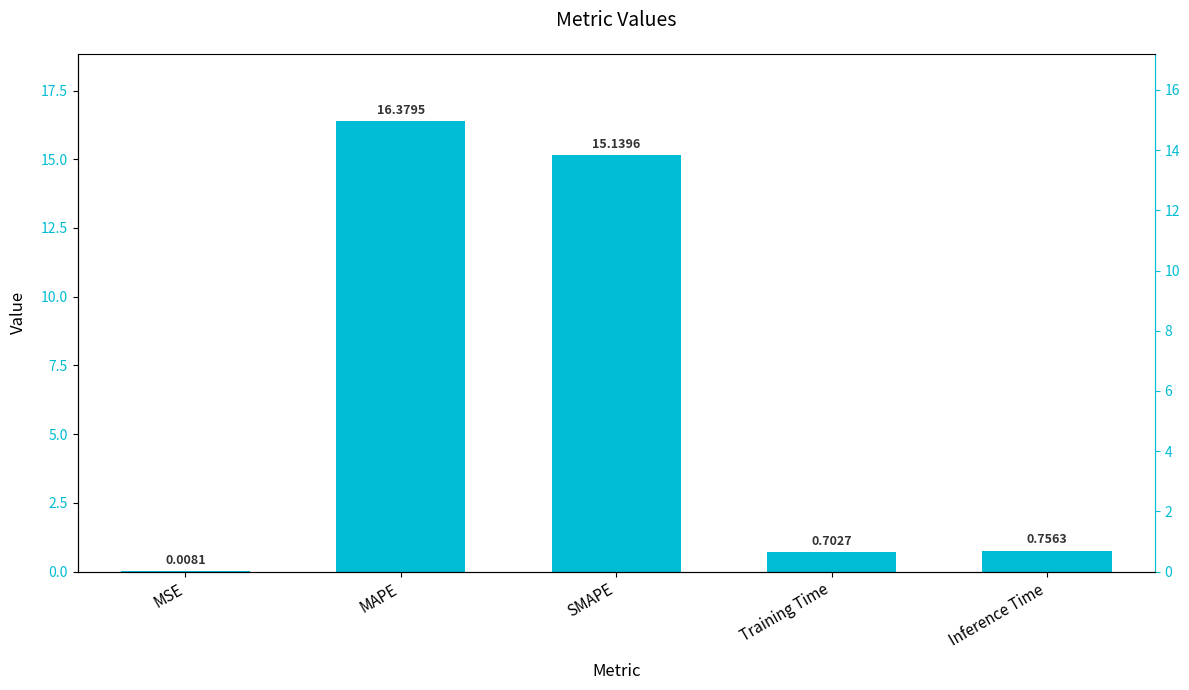

Which category has the highest value across all series?

MAPE